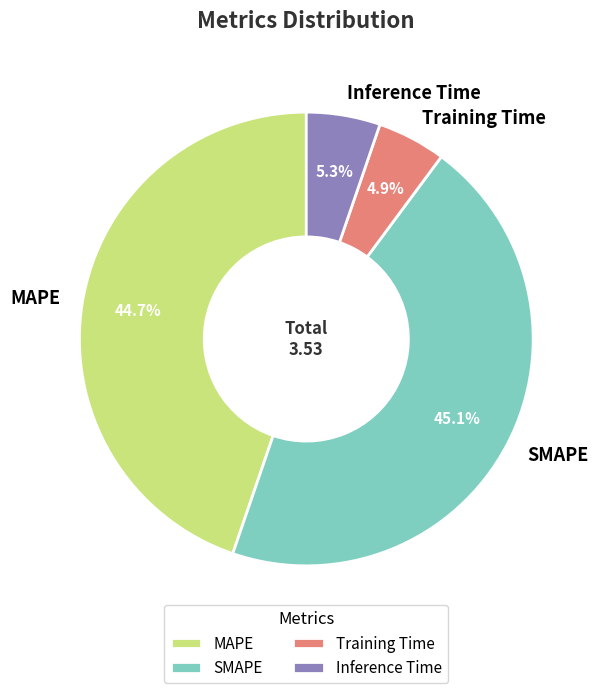

How many slices are in this pie chart?

4